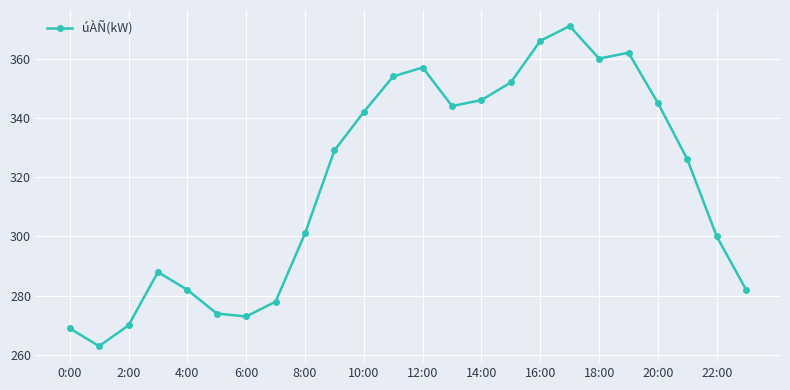

How many points are higher than both their immediate neighbors (excluding endpoints)?

4